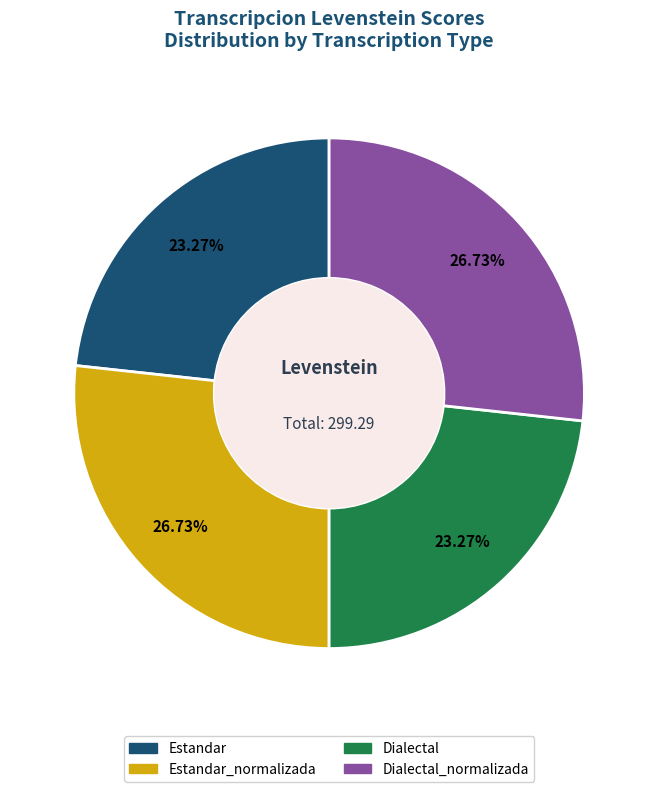

Count the number of slices in the pie.

4